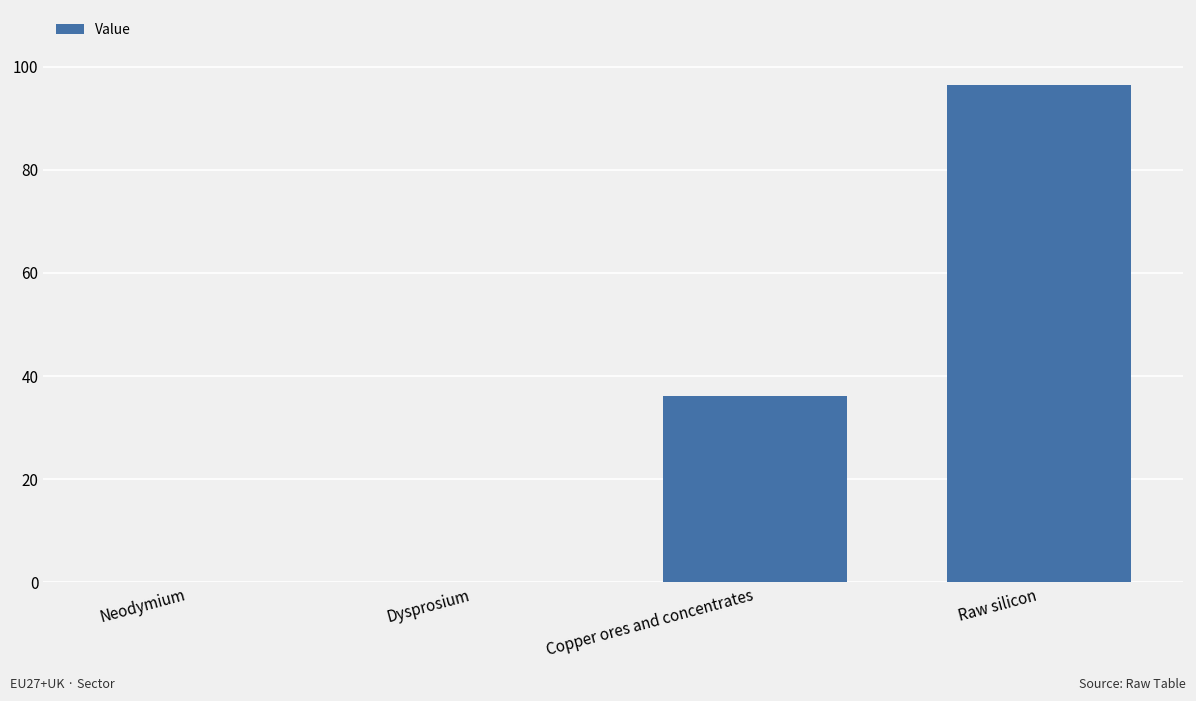

What is the sum of all values?

132.7